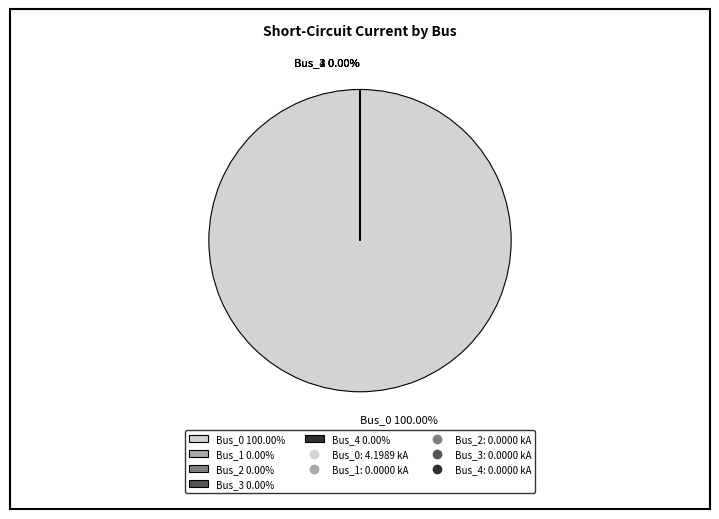

What is the change in value from Bus_0 to Bus_4?

-4.2